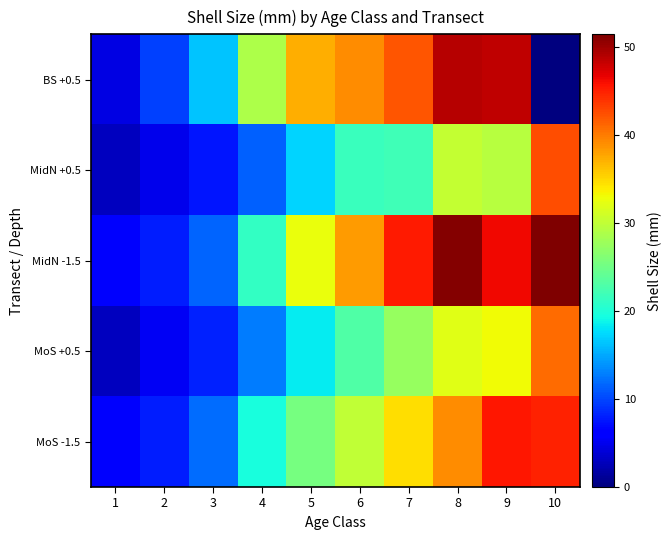

Reading right to left, transcribe all the data shown in this chart.

BS +0.5: 10=0.0	9=48.4	8=49.0	7=42.1	6=39.0	5=37.3	4=28.8	3=16.4	2=9.7	1=4.5
MidN +0.5: 10=42.5	9=29.4	8=30.3	7=21.9	6=21.6	5=17.1	4=11.3	3=7.5	2=5.0	1=2.9
MidN -1.5: 10=51.4	9=46.3	8=51.0	7=45.2	6=38.3	5=32.5	4=21.2	3=11.6	2=8.0	1=5.7
MoS +0.5: 10=40.8	9=33.0	8=32.0	7=27.4	6=23.1	5=18.3	4=12.7	3=8.1	2=5.3	1=3.0
MoS -1.5: 10=44.9	9=45.5	8=39.1	7=34.7	6=30.1	5=25.4	4=19.6	3=11.9	2=8.0	1=5.7